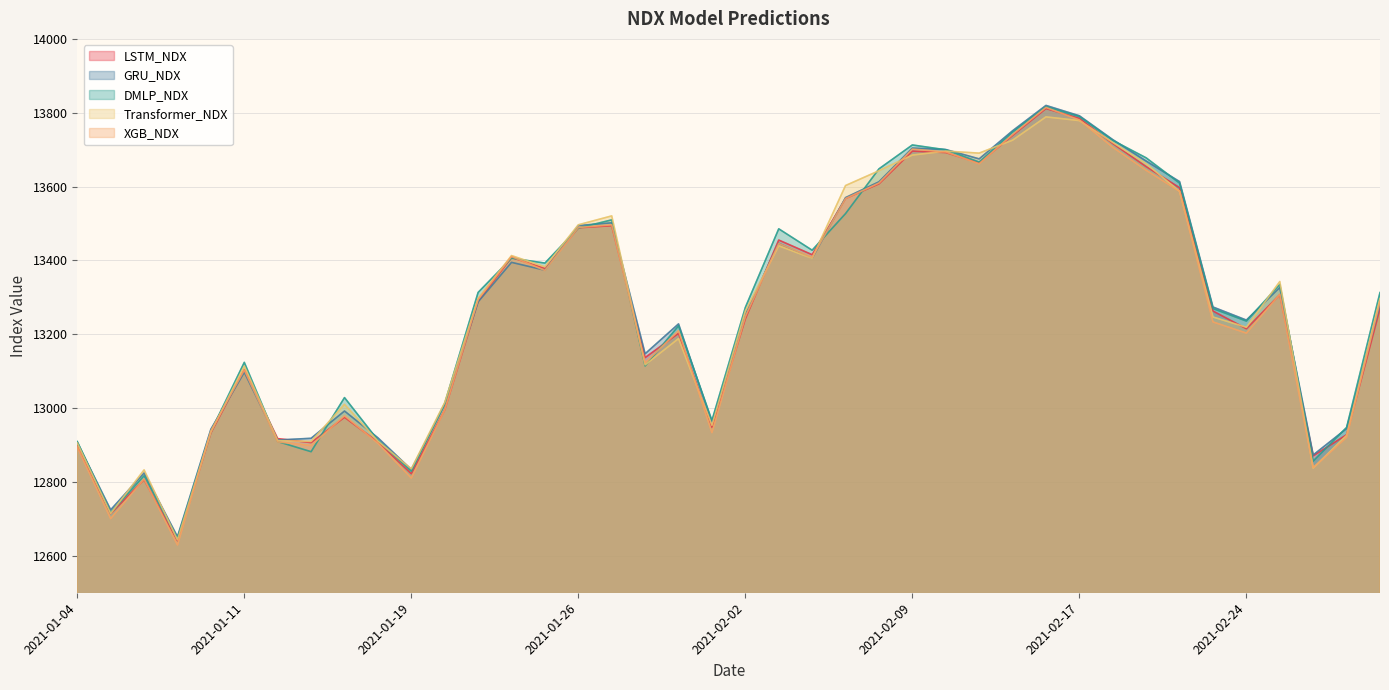

What is the difference between the Transformer_NDX values at 2021-03-01 and 2021-02-10?

769.9